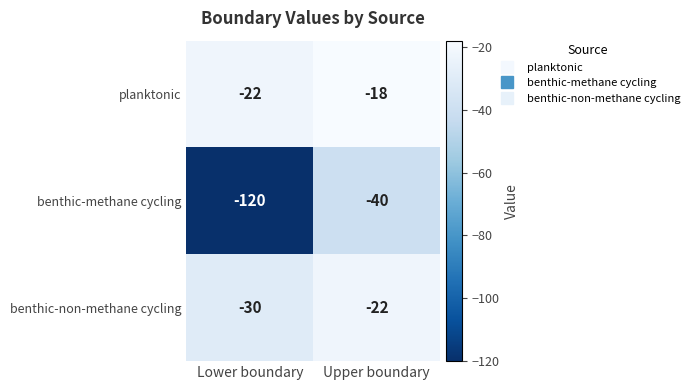

Rank the series at Lower boundary from highest to lowest value.

planktonic, benthic-non-methane cycling, benthic-methane cycling